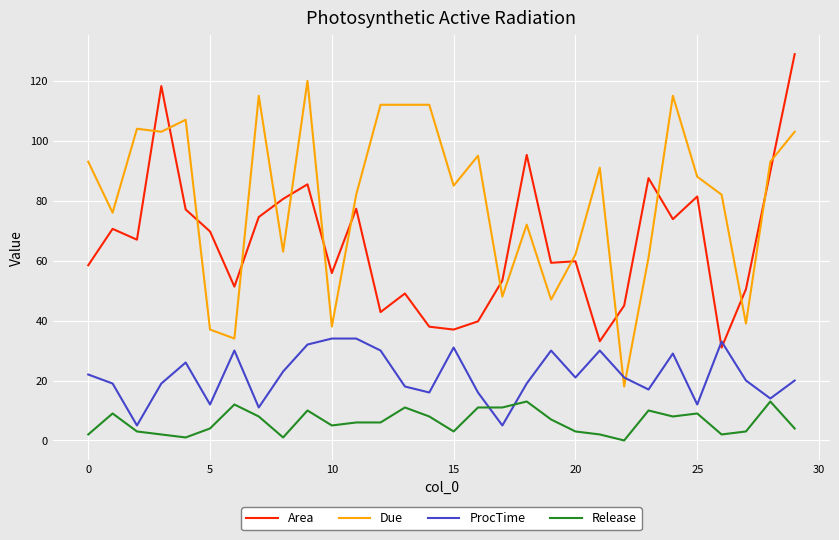

How many lines are shown in the chart?

4